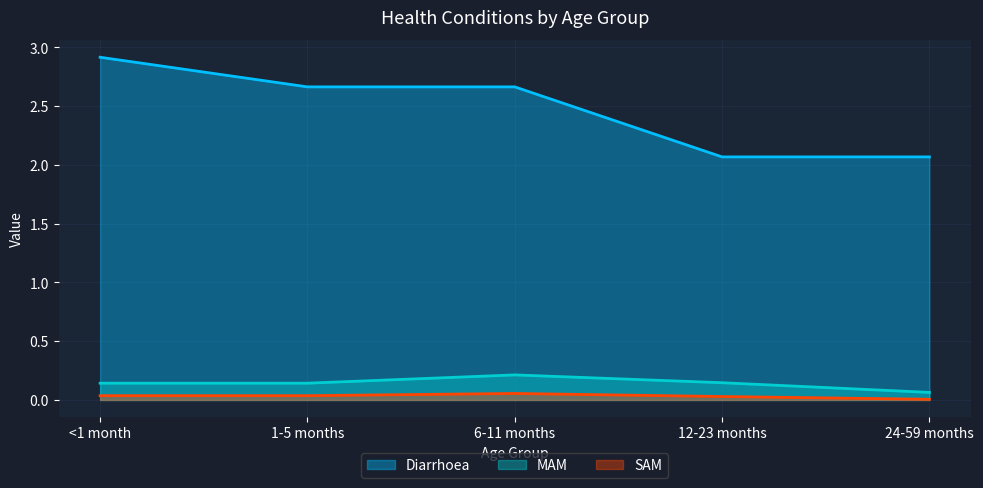

What is the spread (max minus min) of values at 12-23 months?

2.0